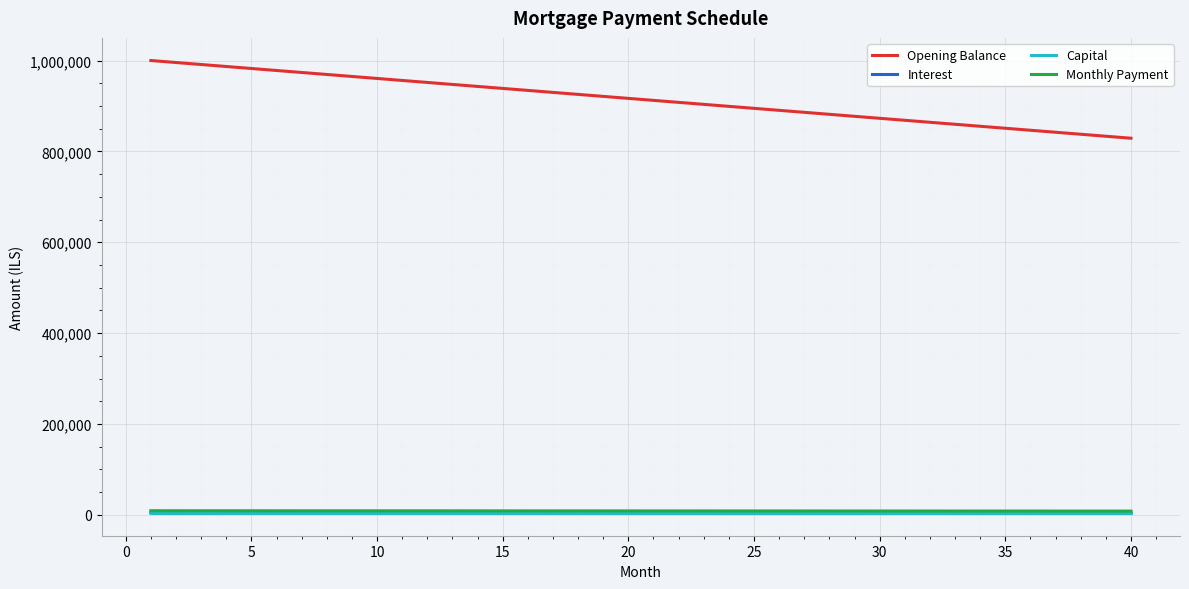

True or false: Opening Balance and Monthly Payment cross at least once.

False